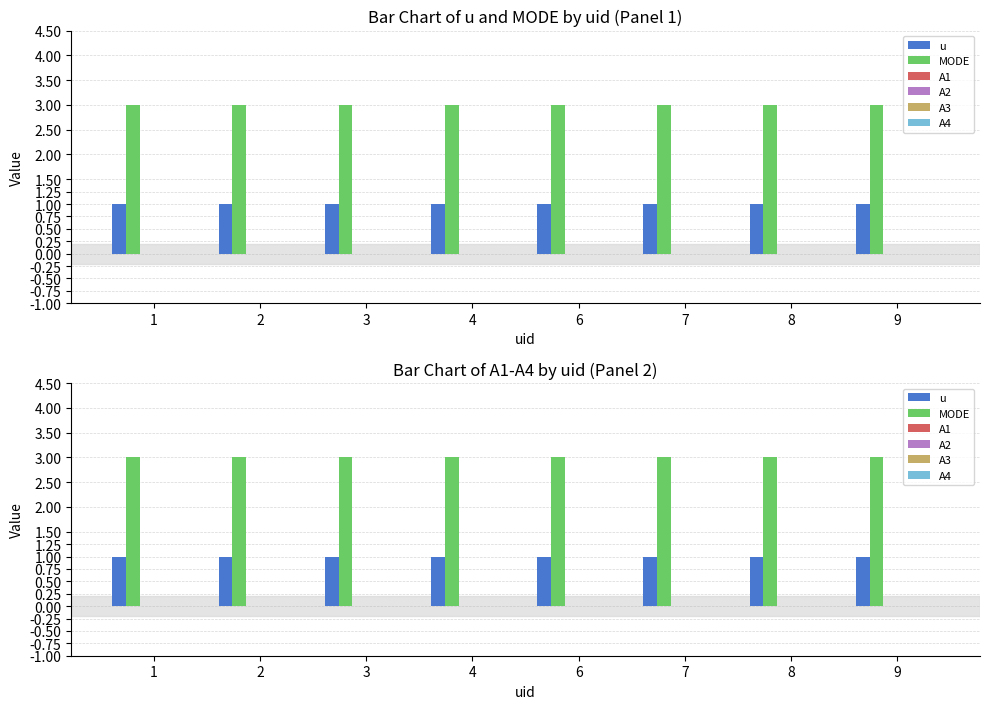

What is the average value of the MODE series?

3